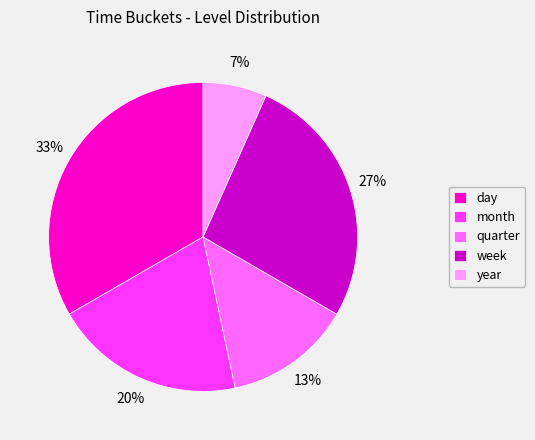

Between day and week, which is larger?

day